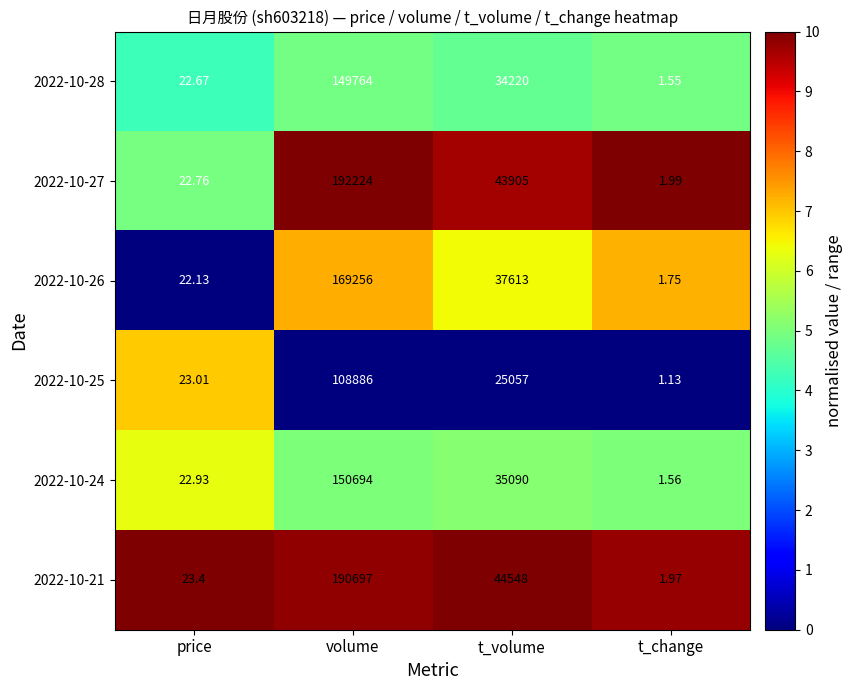

Which series has the widest spread of values?

2022-10-27